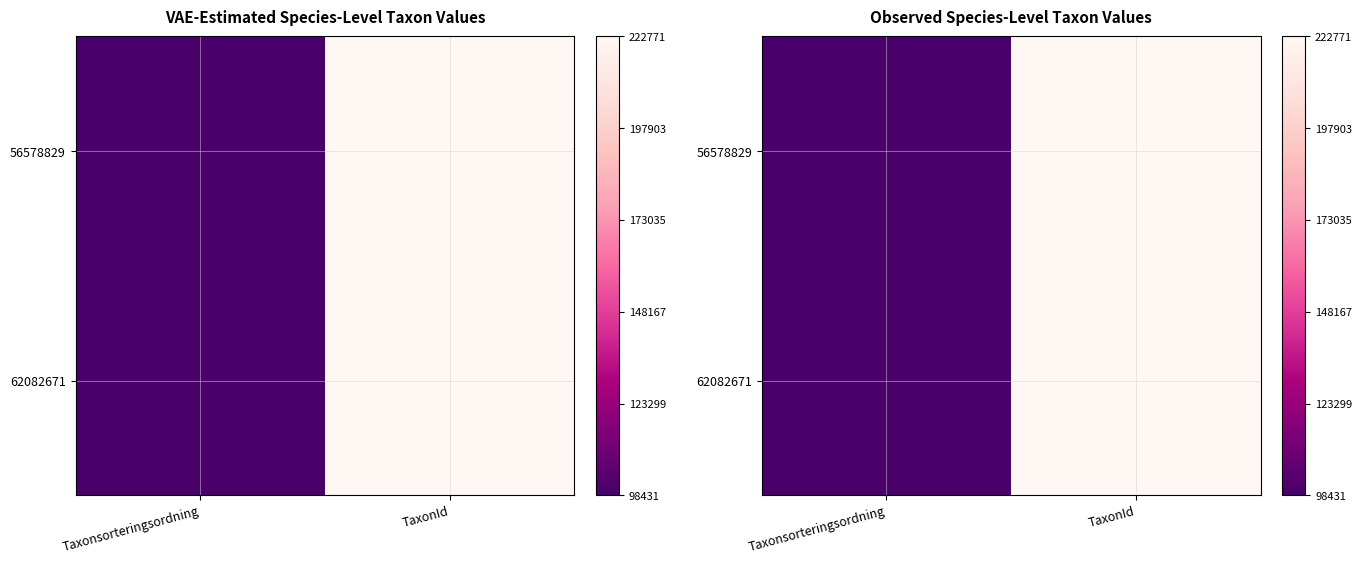

Which series has the largest total across all categories?

56578829